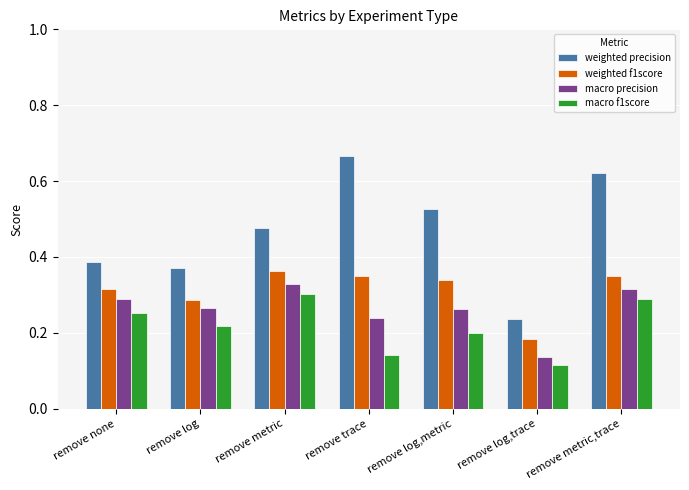

Which series has the largest range (max minus min)?

weighted precision